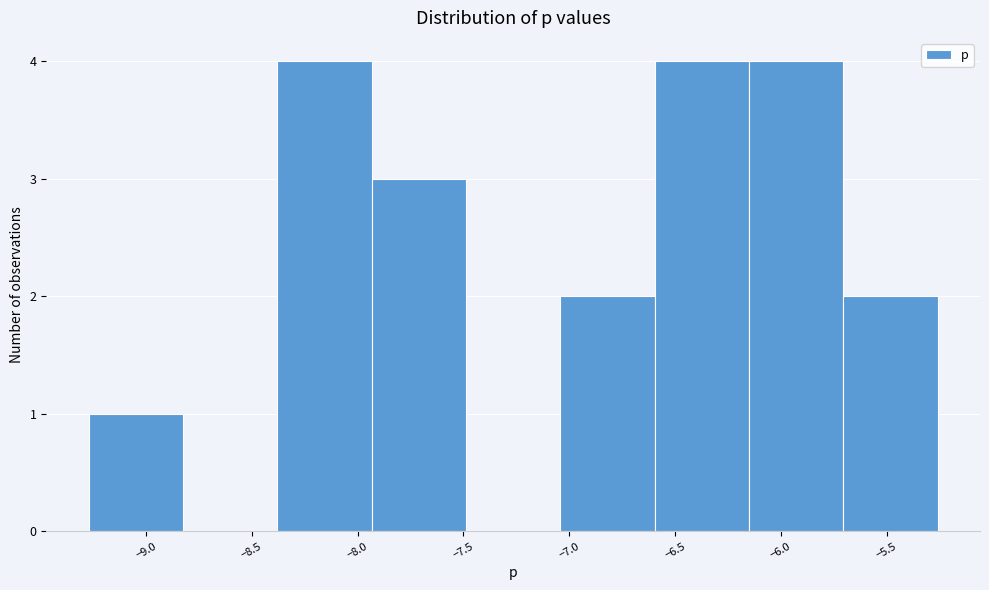

How tall is the bar that spans -6.60 to -6.15 on the x-axis? Neither the bar edges nor the heights are printed on the chart, so give them approximately, as read against the axes.

4